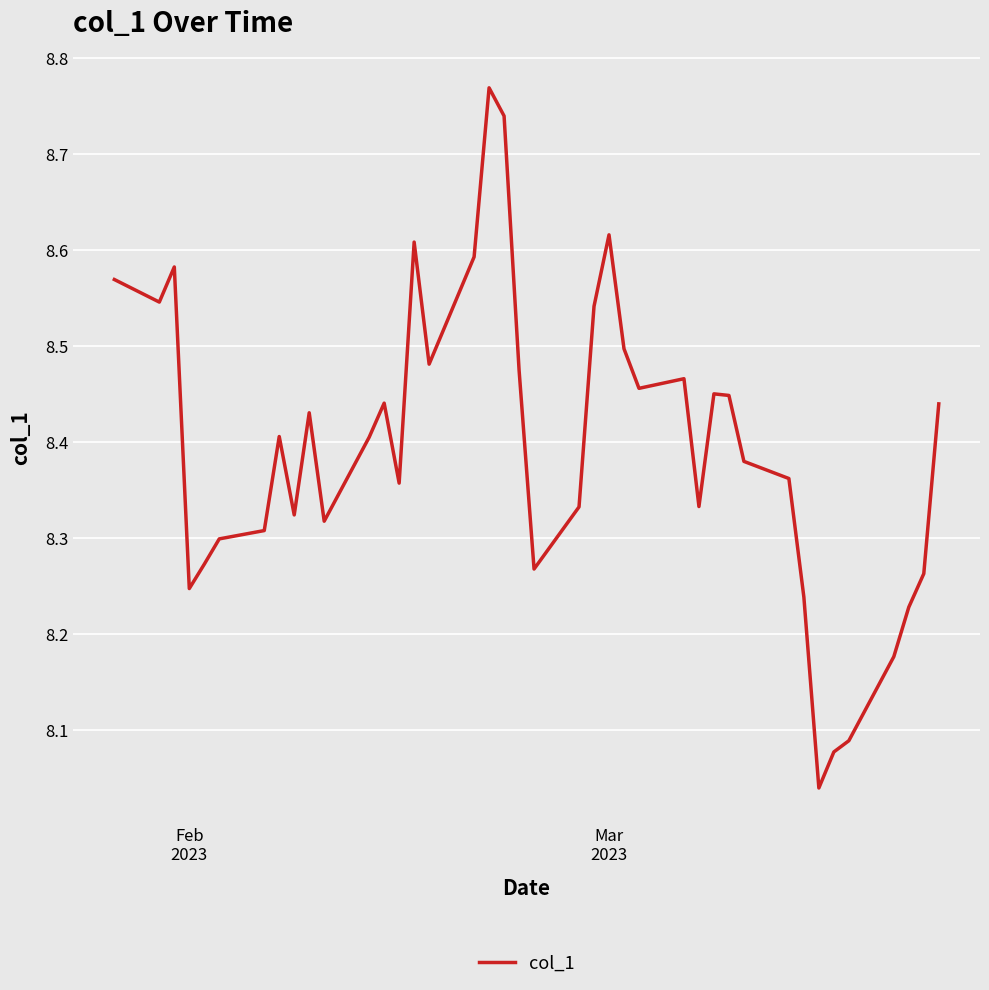

What is the difference between the maximum and minimum values?

0.7